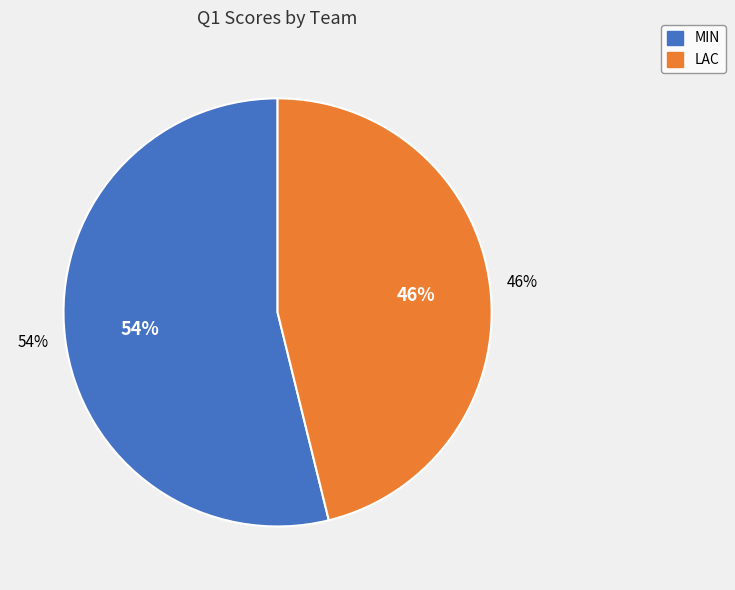

Is it true that LAC is 57% of the pie?

False